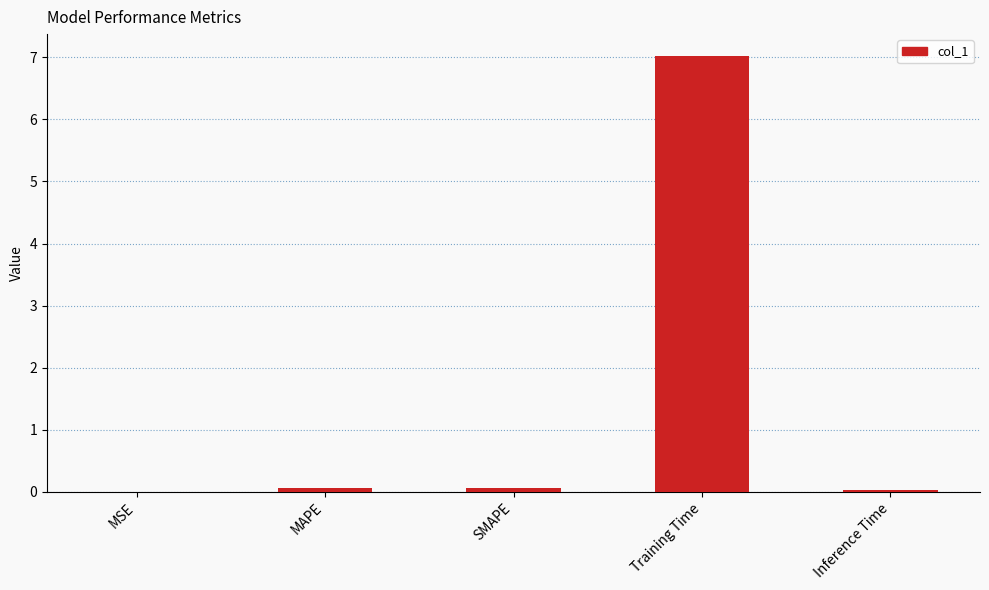

The value at Inference Time is 0.0. True or false?

True